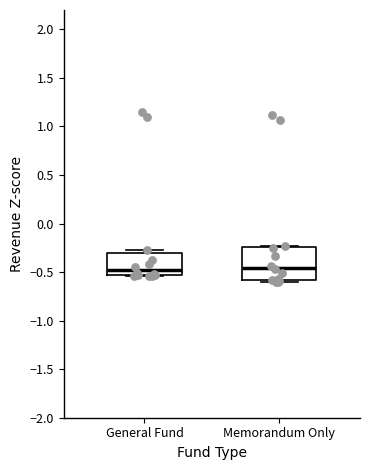

Reading left to right, transcribe this box plot: for each box, give where its median line is, the range the box spans, and where its two whiskers end, as read against the y-axis. The values are not printed on the chart, so give them approximately, as read against the axis.

General Fund: median -0.50, box -0.55 to -0.30, whiskers -0.55 to -0.30 (just above the box's upper edge)
Memorandum Only: median -0.45, box -0.60 to -0.25, whiskers -0.60 (just below the box's lower edge) to -0.25